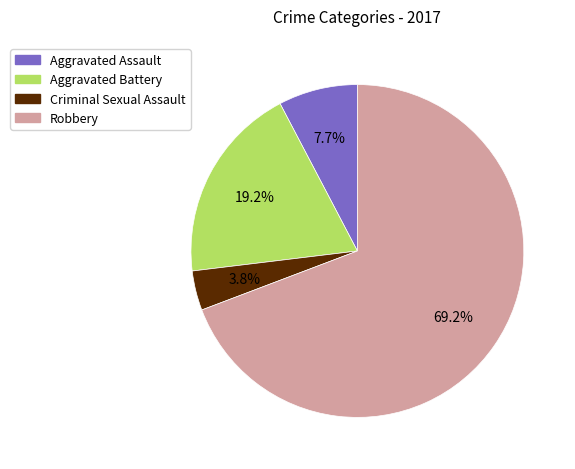

How many segments does this pie chart have?

4